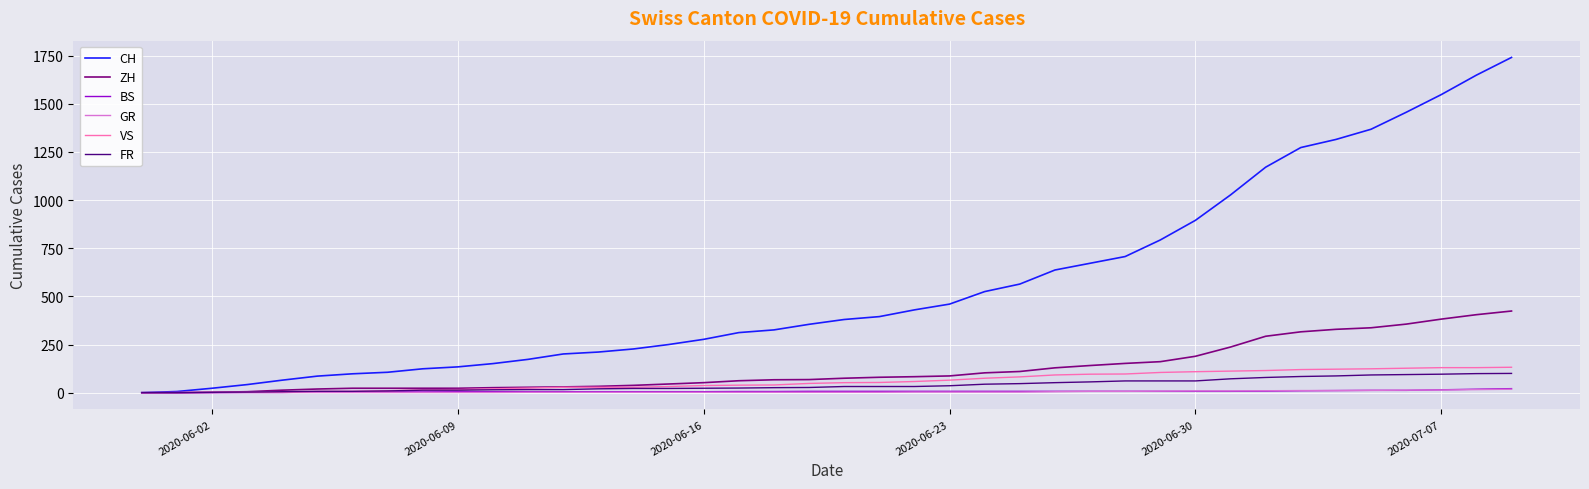

Which series has the largest total across all categories?

CH